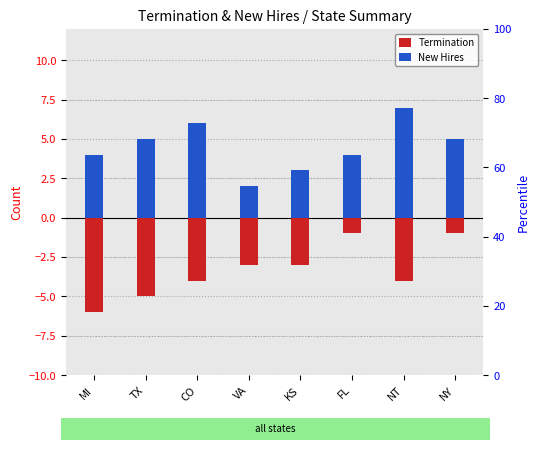

What is the label of the 7th bar from the left?

NT